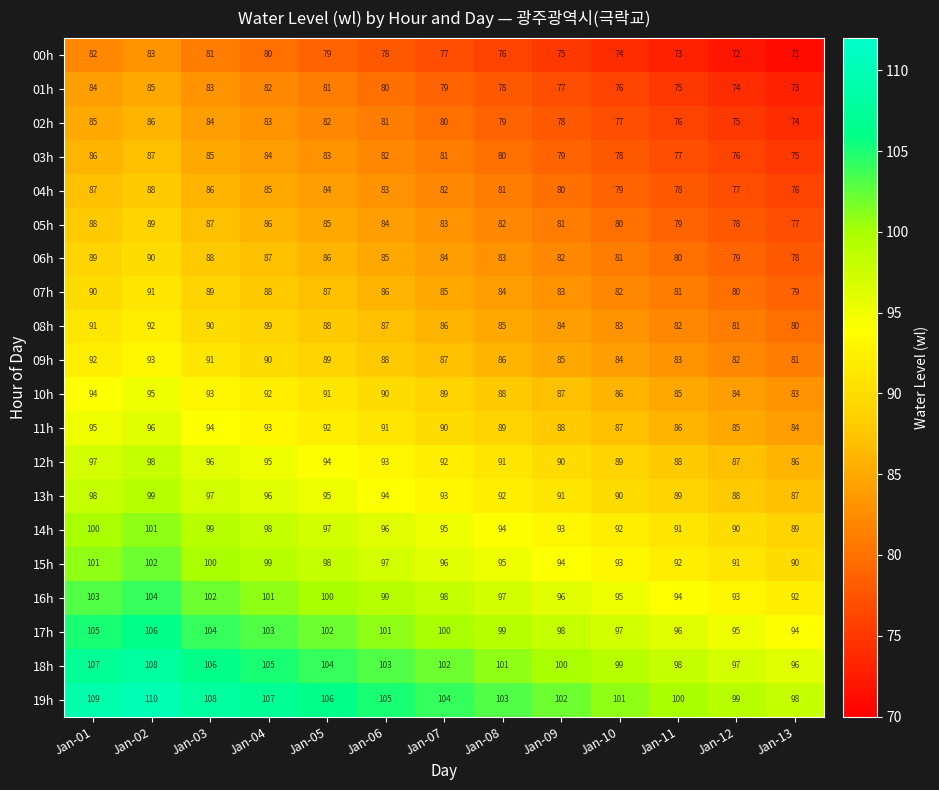

List the series in order of their peak value, highest first.

19h, 18h, 17h, 16h, 15h, 14h, 13h, 12h, 11h, 10h, 09h, 08h, 07h, 06h, 05h, 04h, 03h, 02h, 01h, 00h